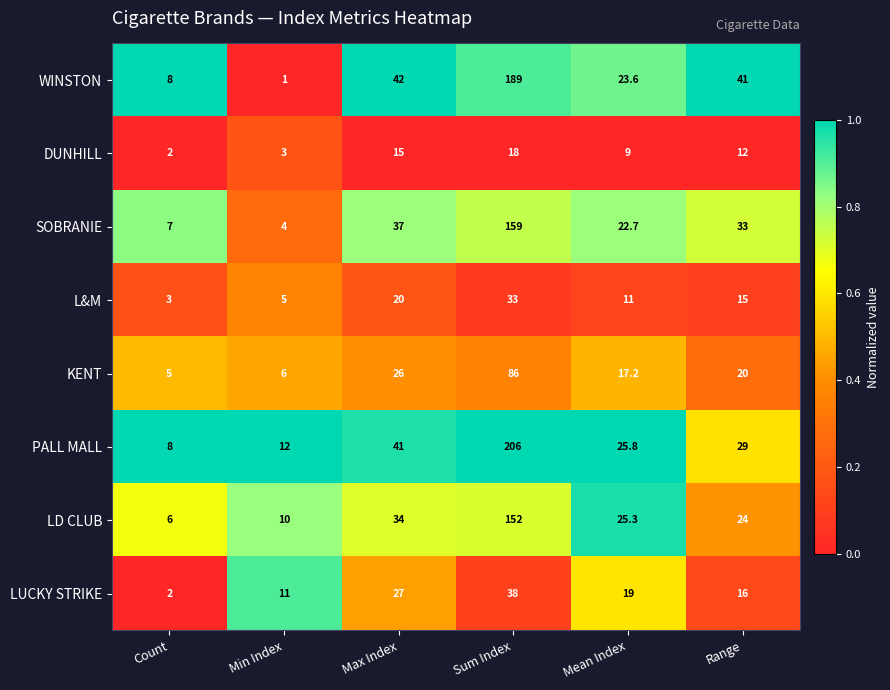

What value does the LD CLUB series have at Range?

24.0